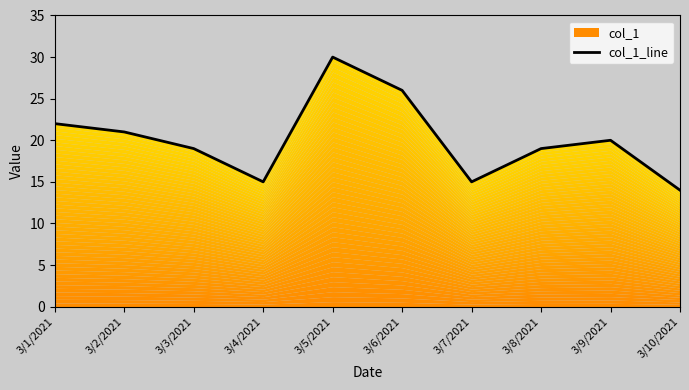

How many lines are shown in the chart?

1